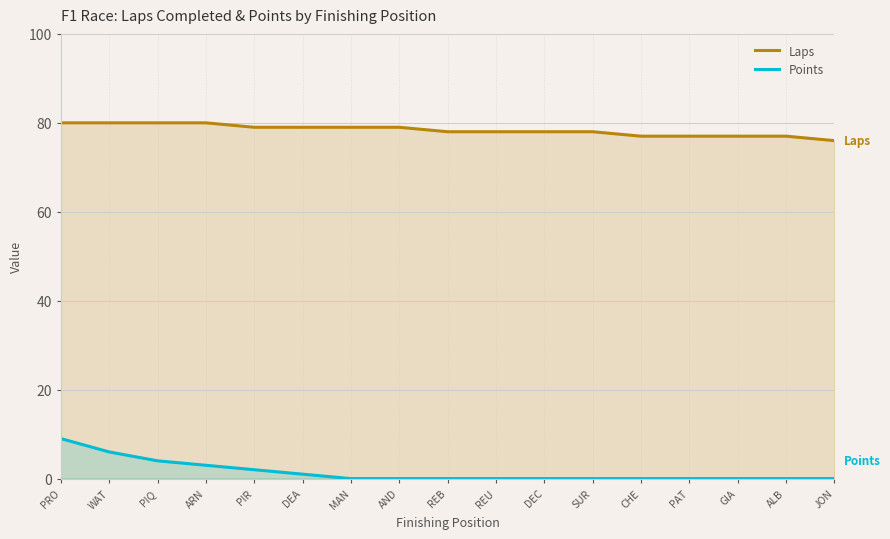

What is the label of the 6th point from the left?

DEA